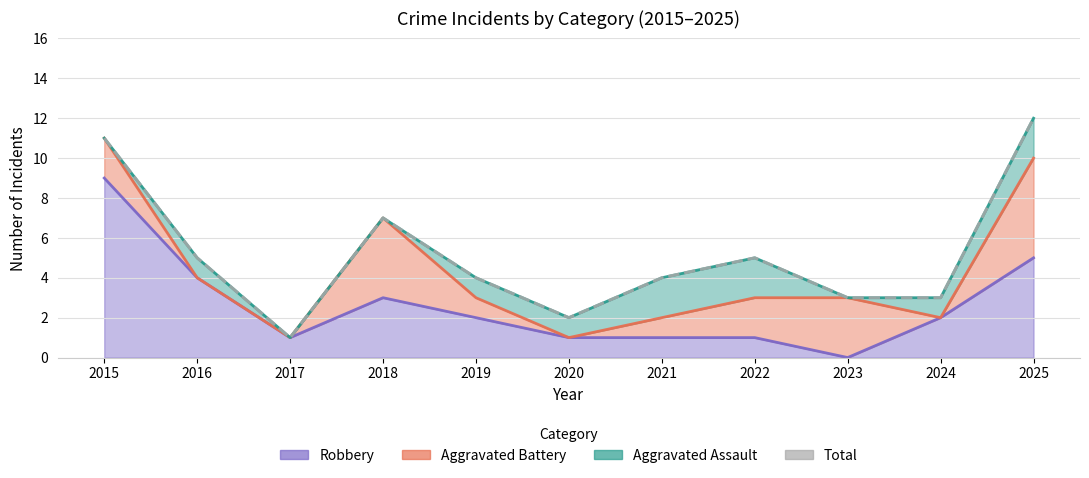

True or false: the data has more than 1 interior local peaks.

True